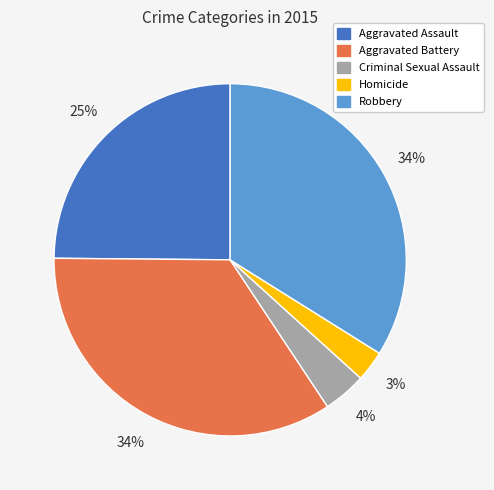

Is it true that Aggravated Assault is 17% of the pie?

False